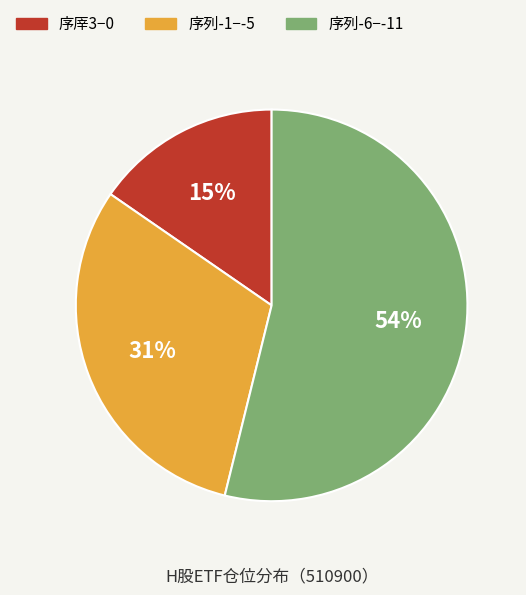

True or false: 序厗3−0 accounts for 15% of the total.

True